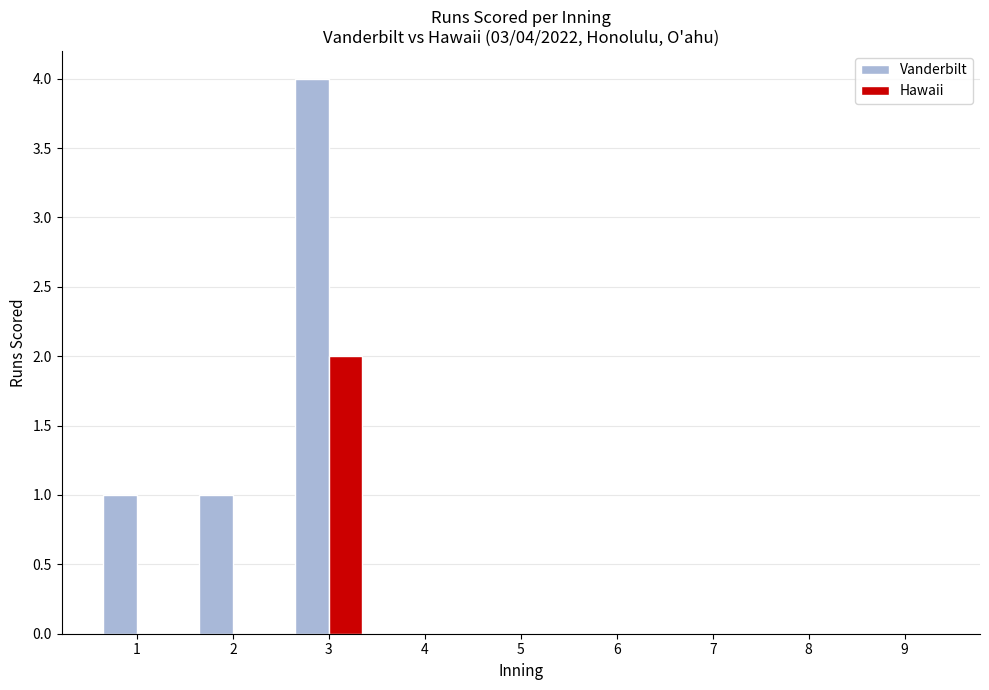

Between 1 and 8, which series saw the biggest shift?

Vanderbilt